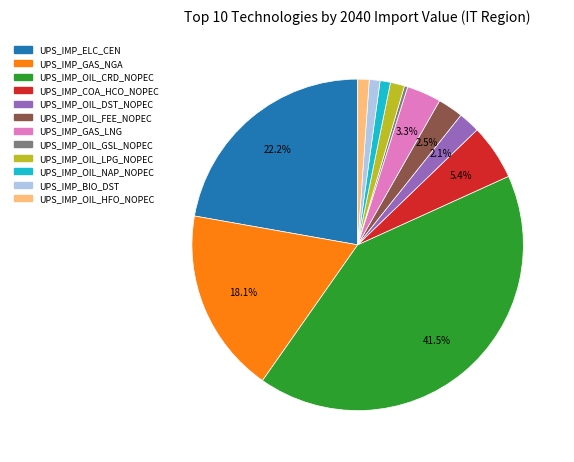

What percentage is the UPS_IMP_OIL_DST_NOPEC slice, to the nearest percent?

2%